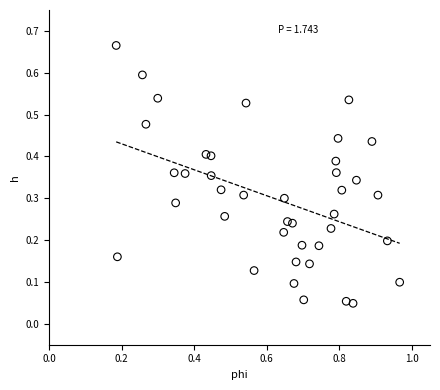

What is the range of Y values (max minus min)?

0.6